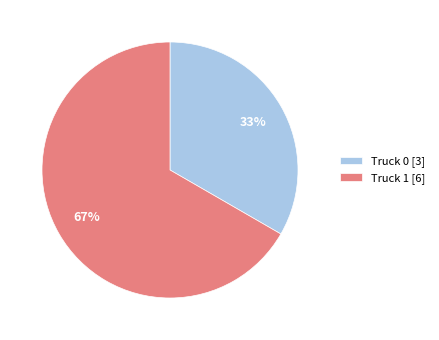

Is Truck 0 the majority of the pie?

No